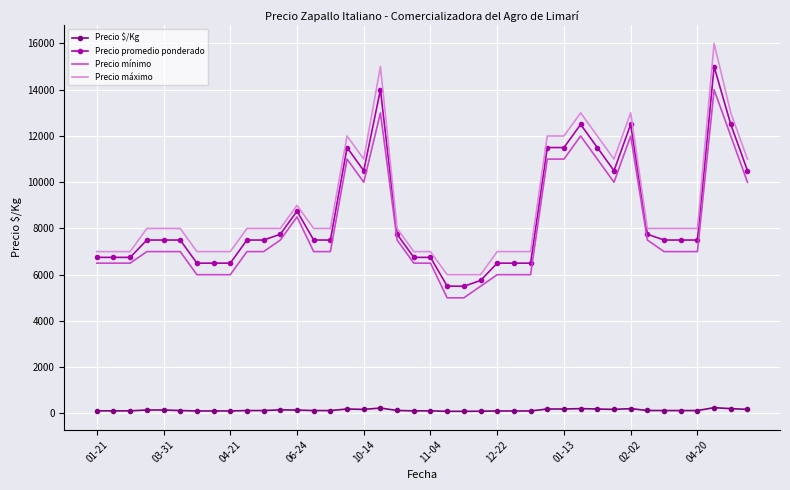

At how many categories does at least one series exceed 13302?

2